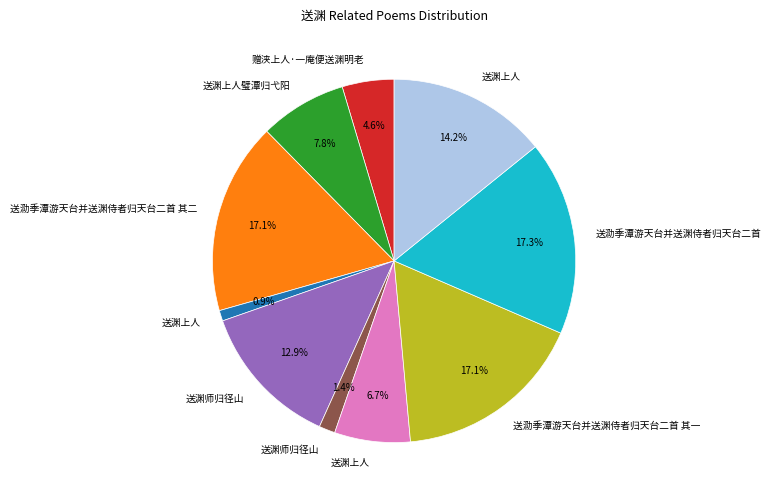

Does any single category account for the majority?

No